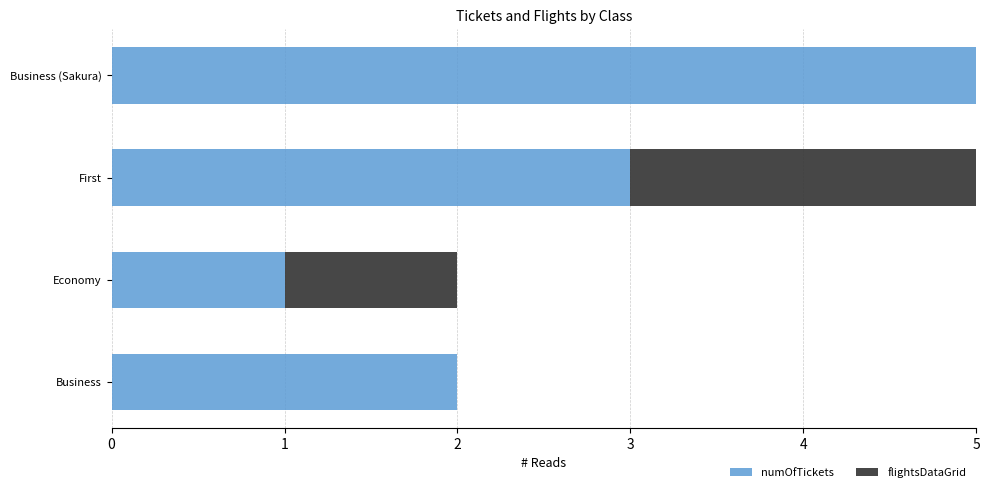

What is the sum of the numOfTickets values at First and Economy?

4